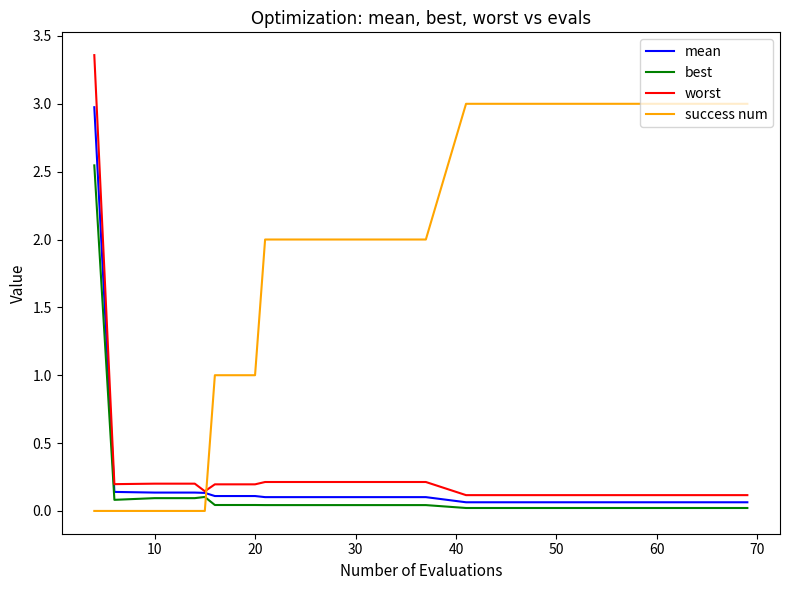

What is the maximum value for mean?

3.0